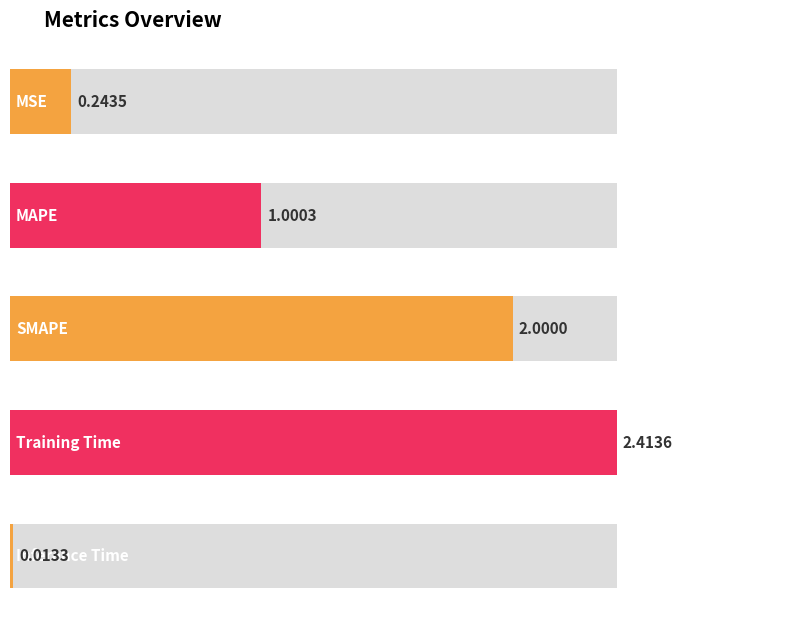

Rank the categories by value from highest to lowest.

Training Time, SMAPE, MAPE, MSE, Inference Time